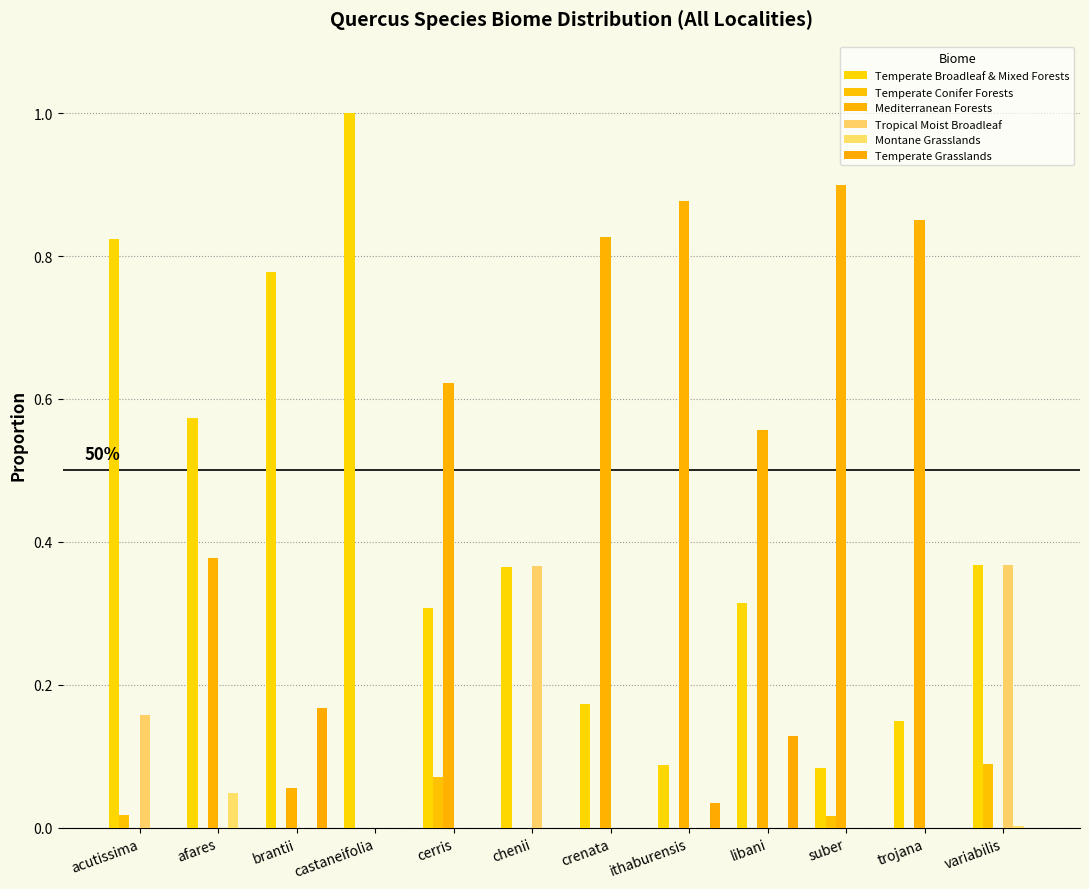

What is the spread (max minus min) of values at libani?

0.6